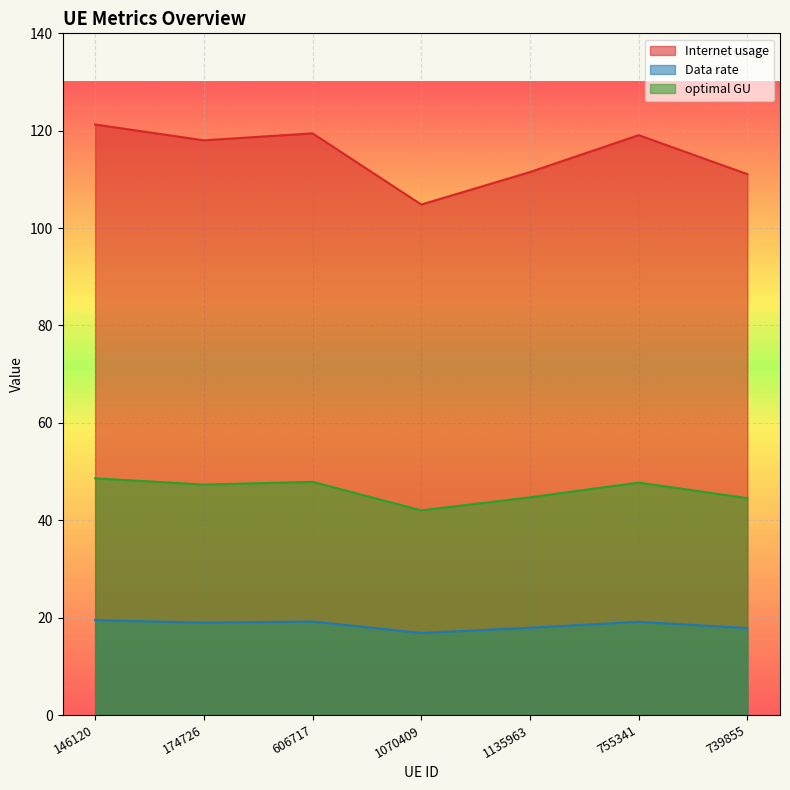

What is the label of the 6th point from the right?

174726